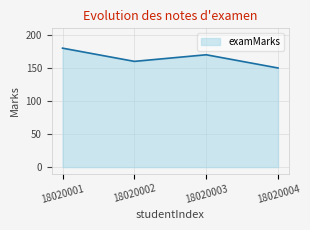

Where is the data nearest to the value 165?

18020002